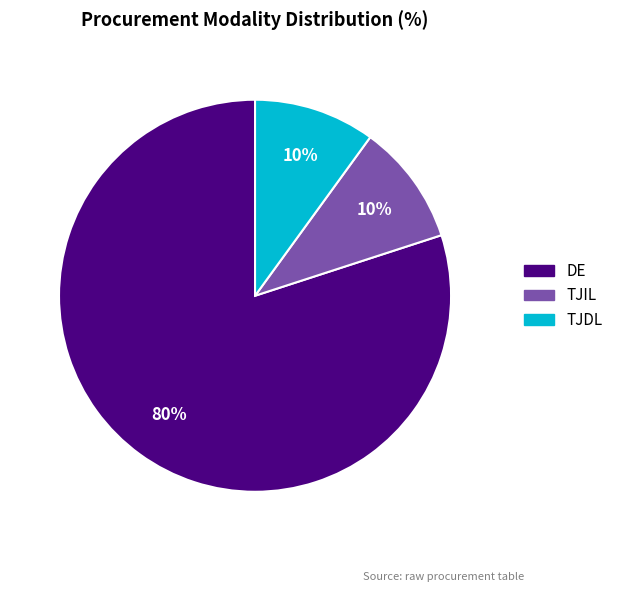

The DE slice represents 80% of the pie. True or false?

True